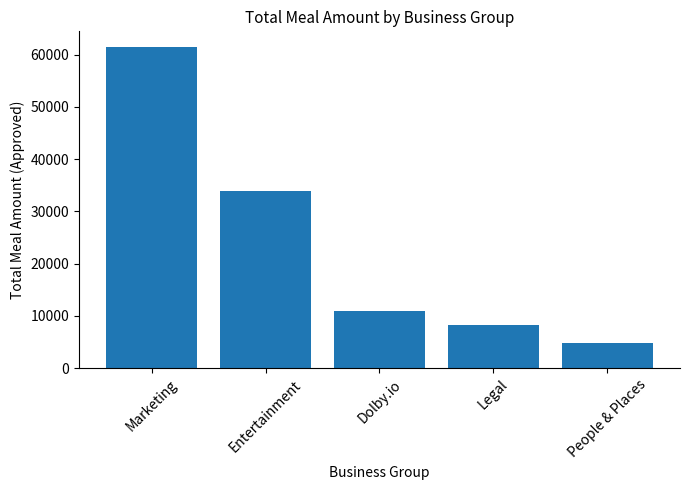

What is the label of the 1st bar from the left?

Marketing